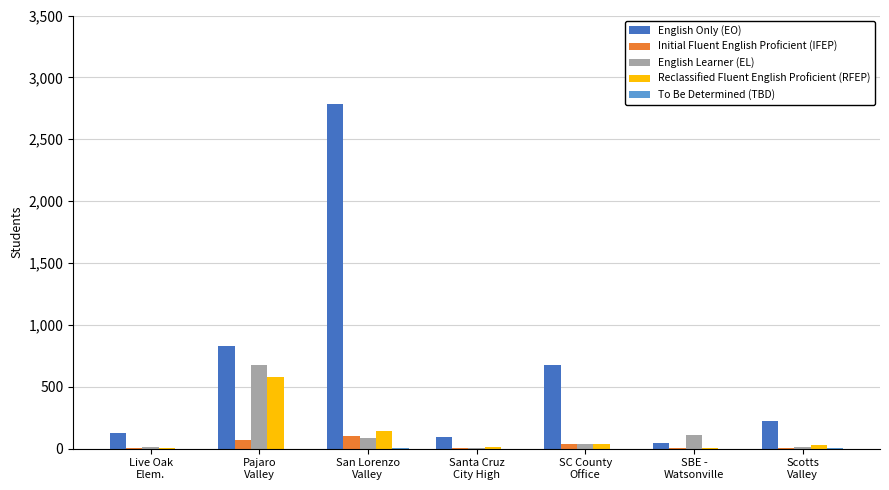

What is the sum of all Initial Fluent English Proficient (IFEP) values?

232